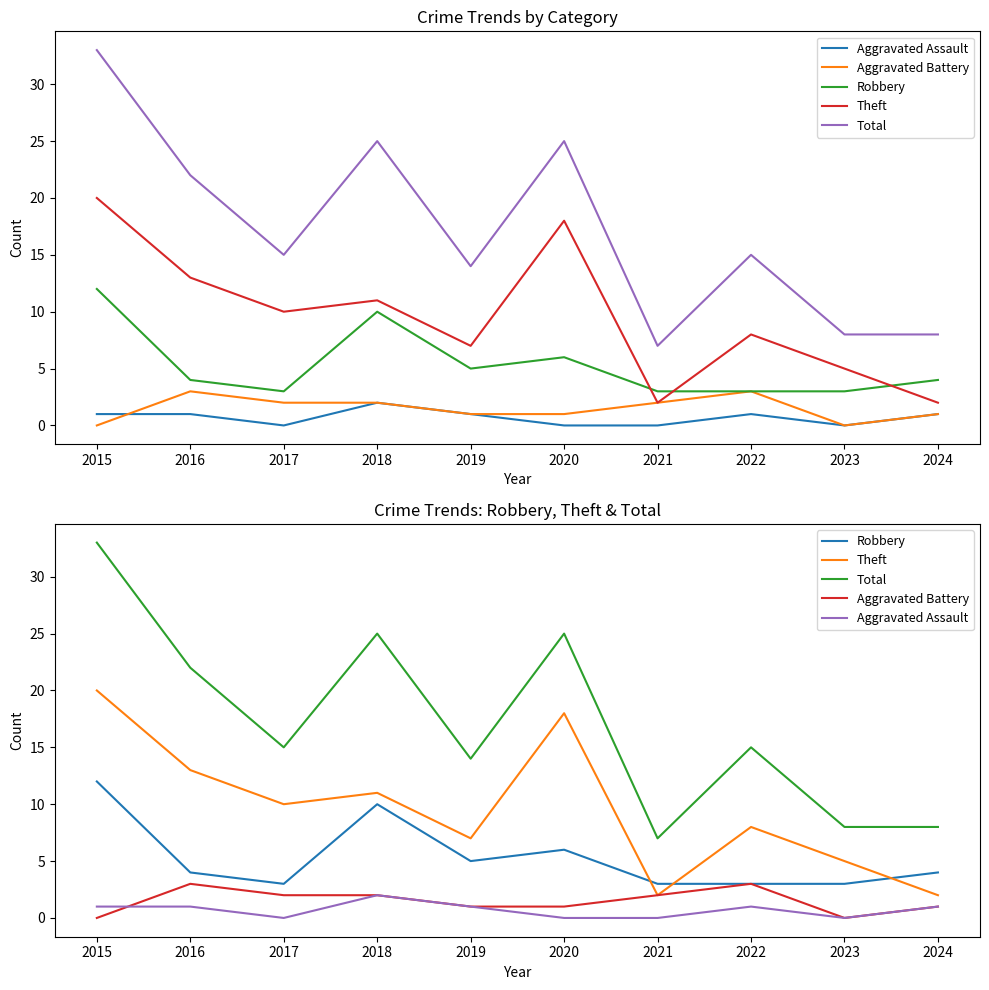

What is the value of the Robbery point at the 2nd from the left?

4